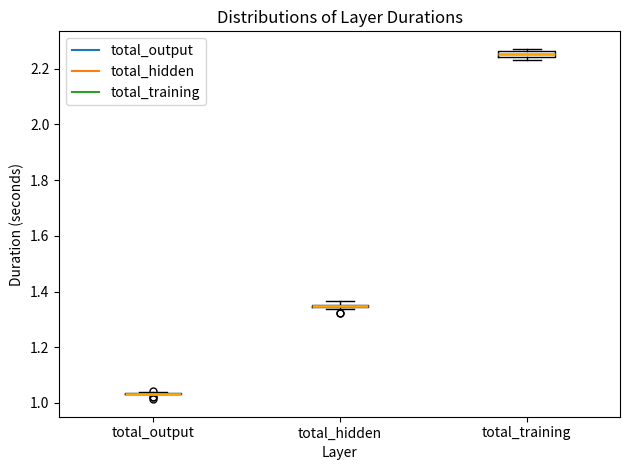

Where is the lower edge of the box for total_hidden on the y-axis? The values are not printed on the chart, so give them approximately, as read against the axis.

1.34